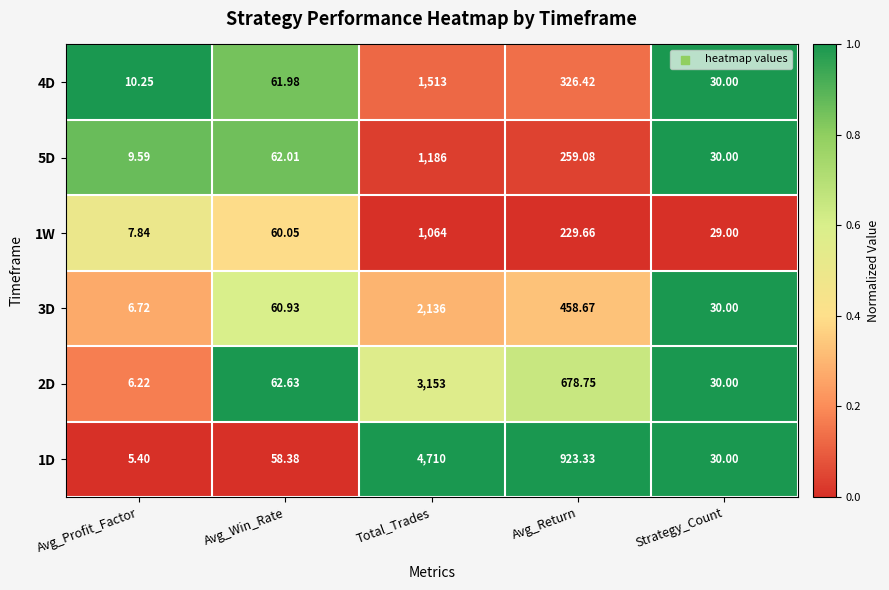

Where is 5D nearest to the value 597?

Avg_Return